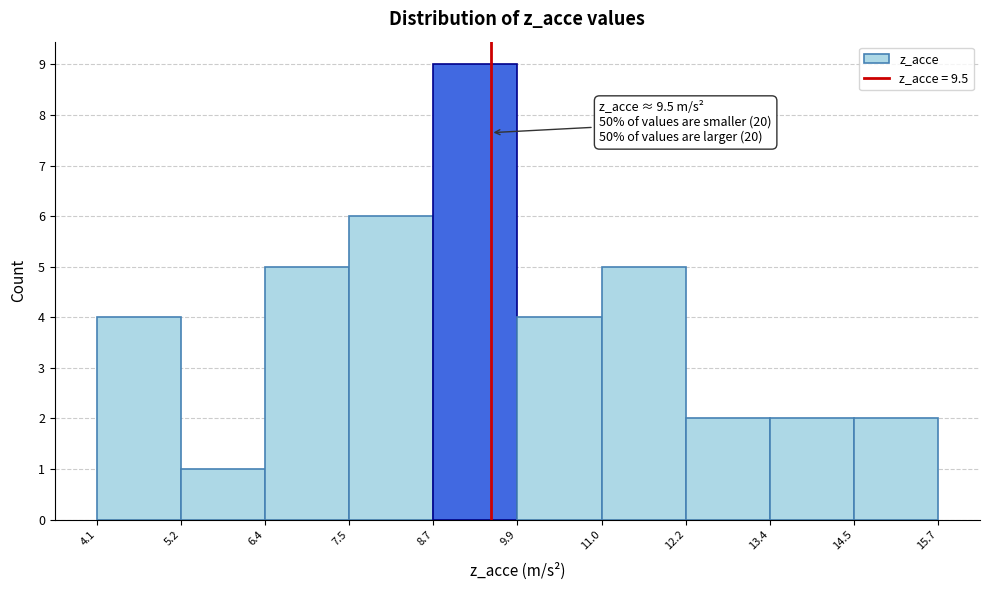

Over which range of the x-axis is the bar tallest?

8.7 to 9.9